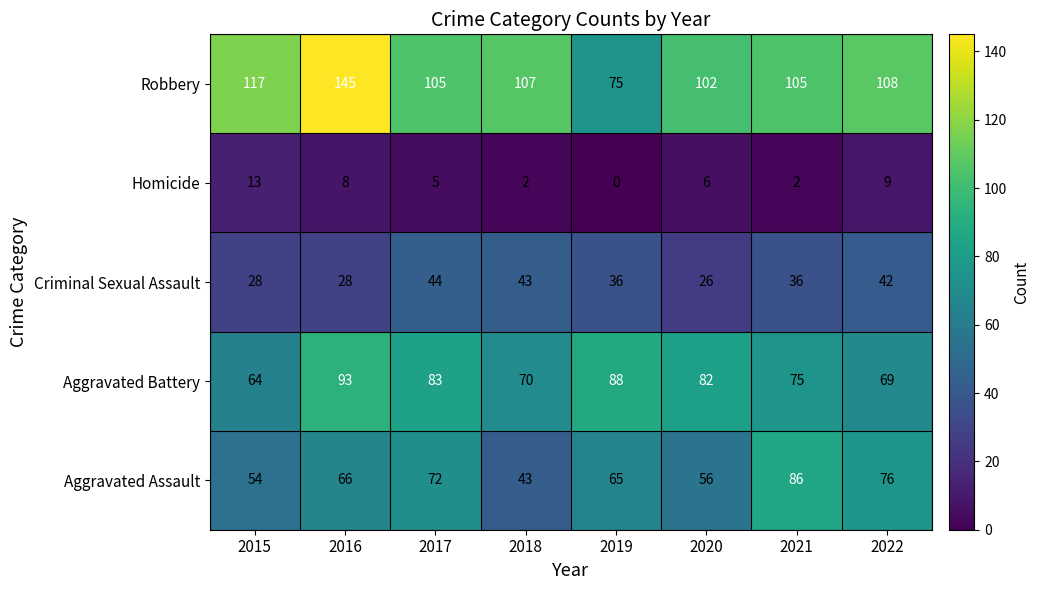

At which category is the sum across all series the highest?

2016